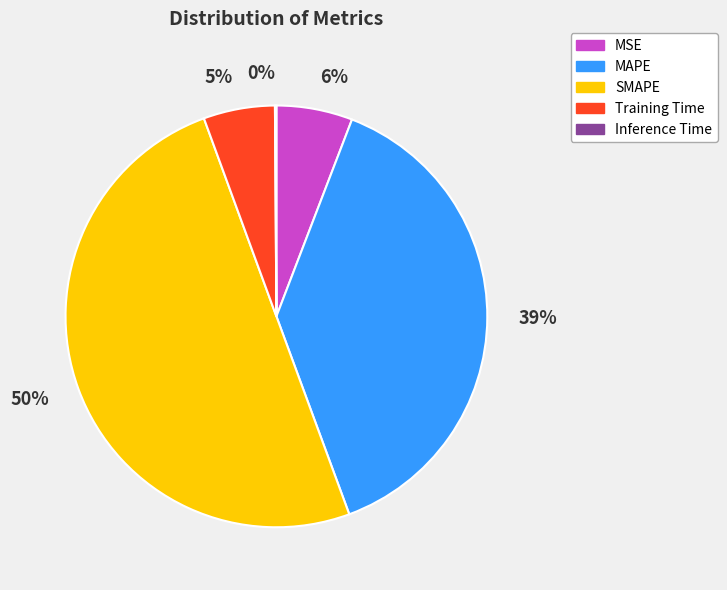

Which slice is the largest?

SMAPE